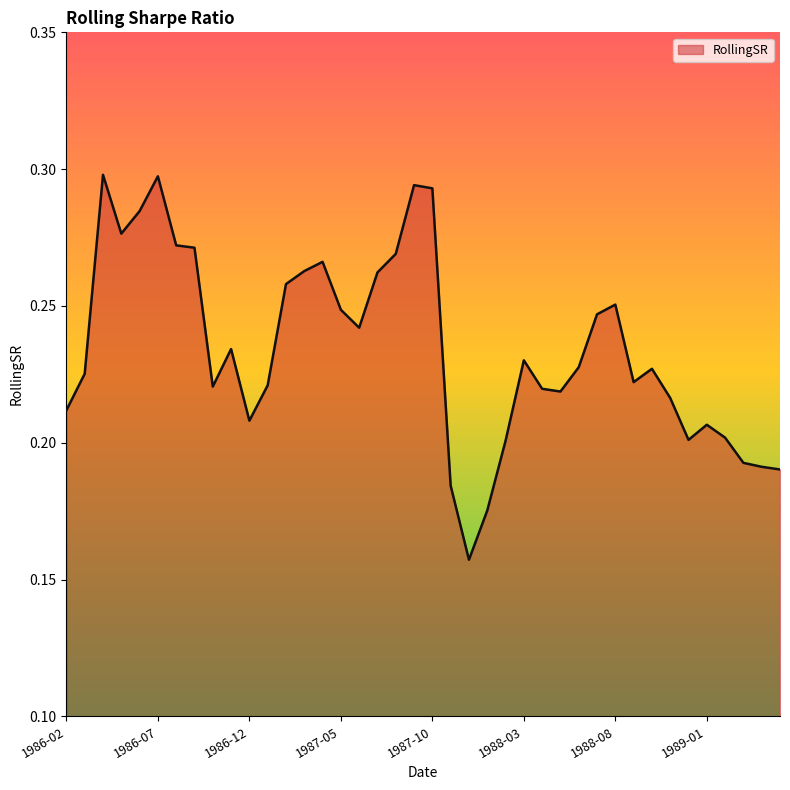

Does the chart display data point markers on the line(s)?

No